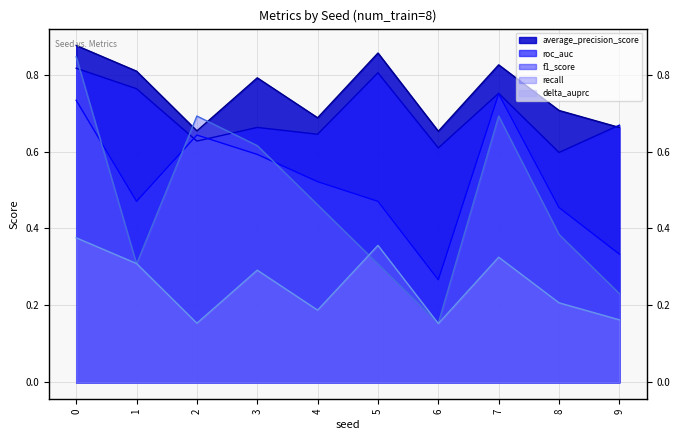

Reading left to right, list all the values displayed in this chart.

average_precision_score: 0.9	0.8	0.7	0.8	0.7	0.9	0.7	0.8	0.7	0.7
roc_auc: 0.8	0.8	0.6	0.7	0.6	0.8	0.6	0.8	0.6	0.7
f1_score: 0.7	0.5	0.6	0.6	0.5	0.5	0.3	0.8	0.5	0.3
recall: 0.8	0.3	0.7	0.6	0.5	0.3	0.2	0.7	0.4	0.2
delta_auprc: 0.4	0.3	0.2	0.3	0.2	0.4	0.2	0.3	0.2	0.2